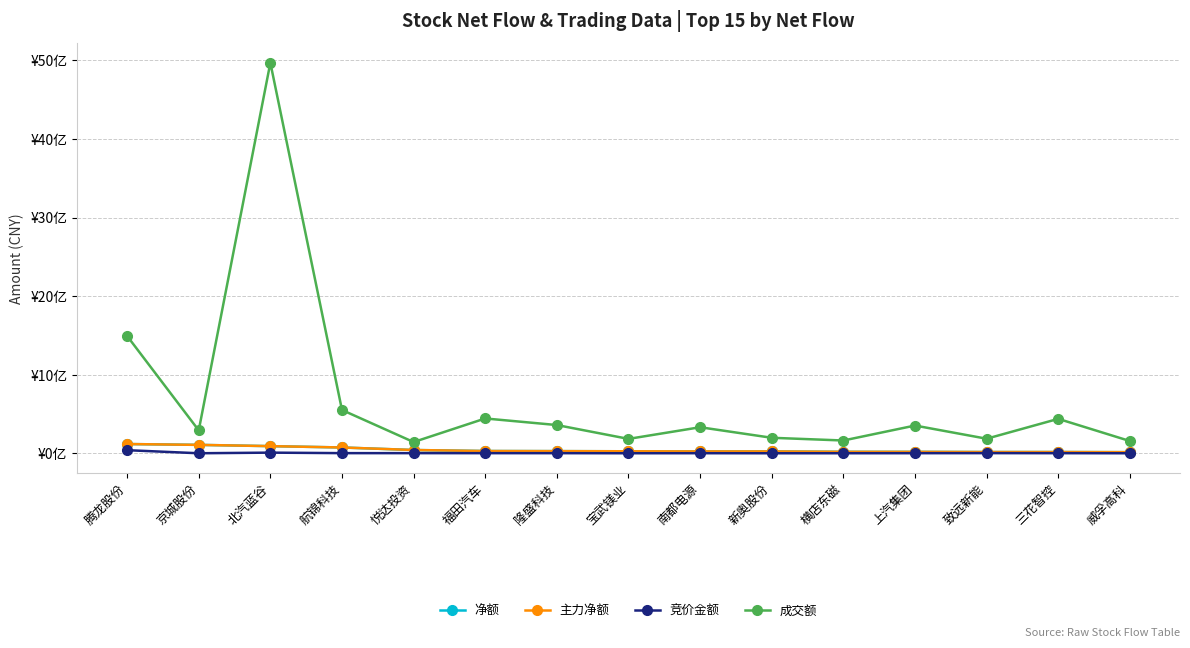

Which series has the largest total across all categories?

成交额